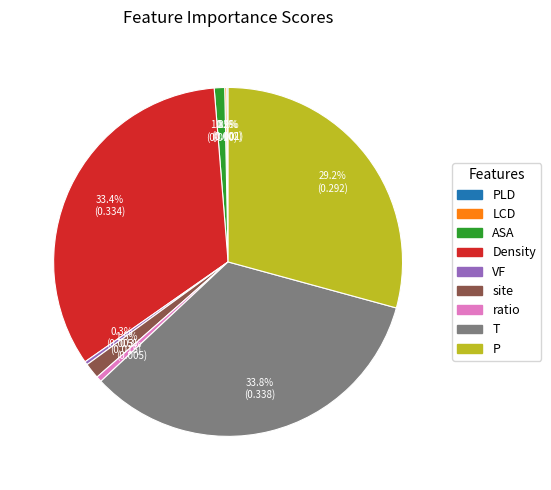

Does any single category account for the majority?

No